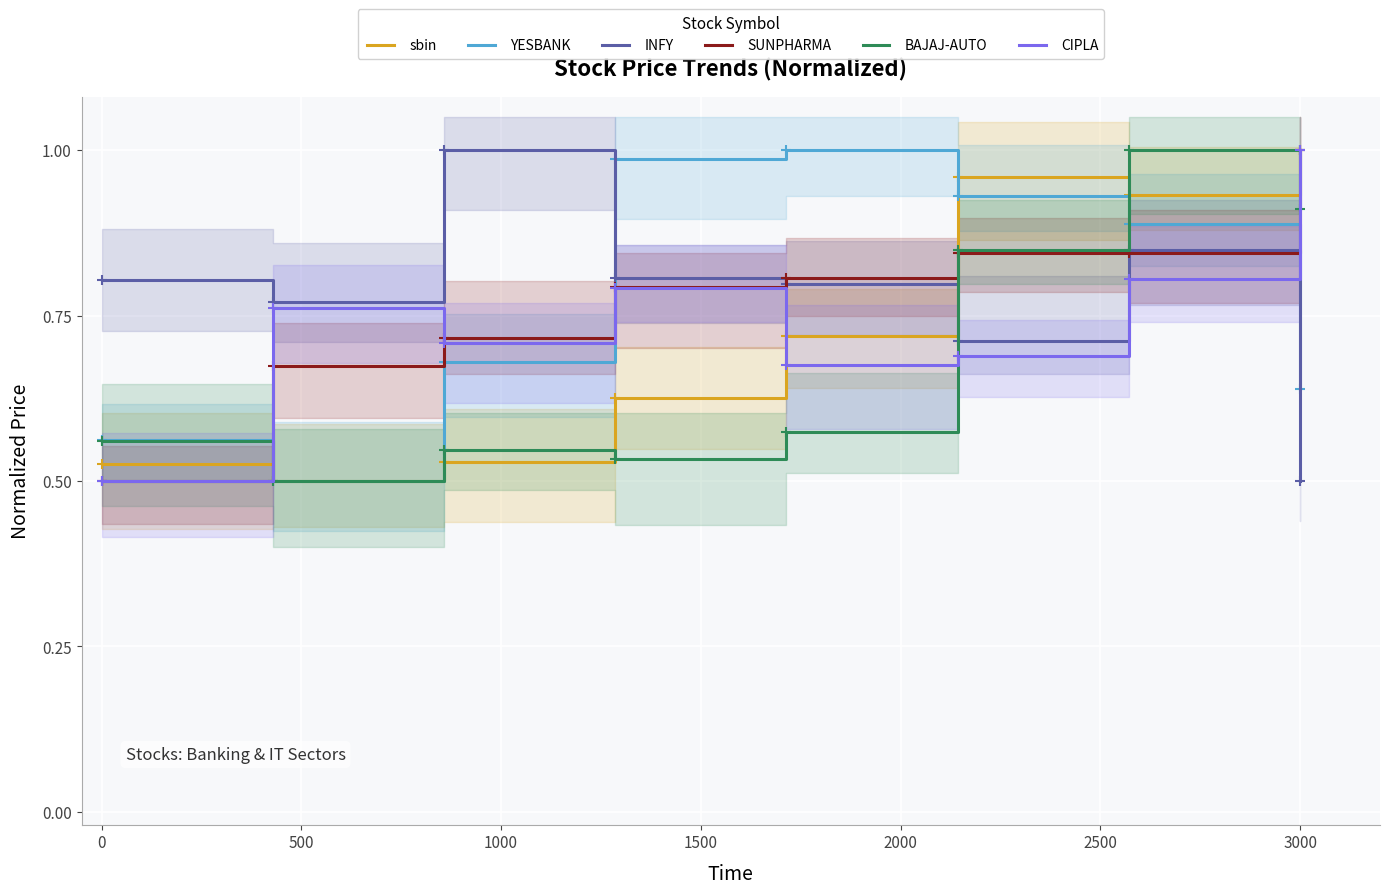

Which has a higher value, 2000 or 2500?

2500